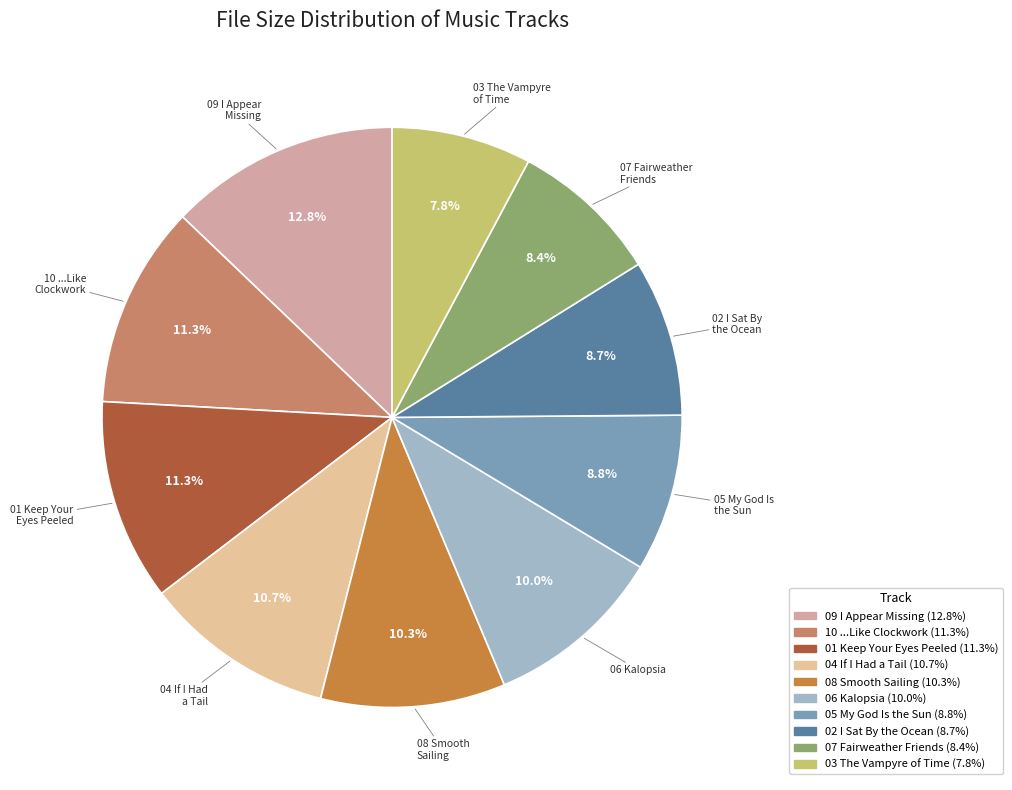

Which slice is the largest?

09 I Appear Missing.m4a